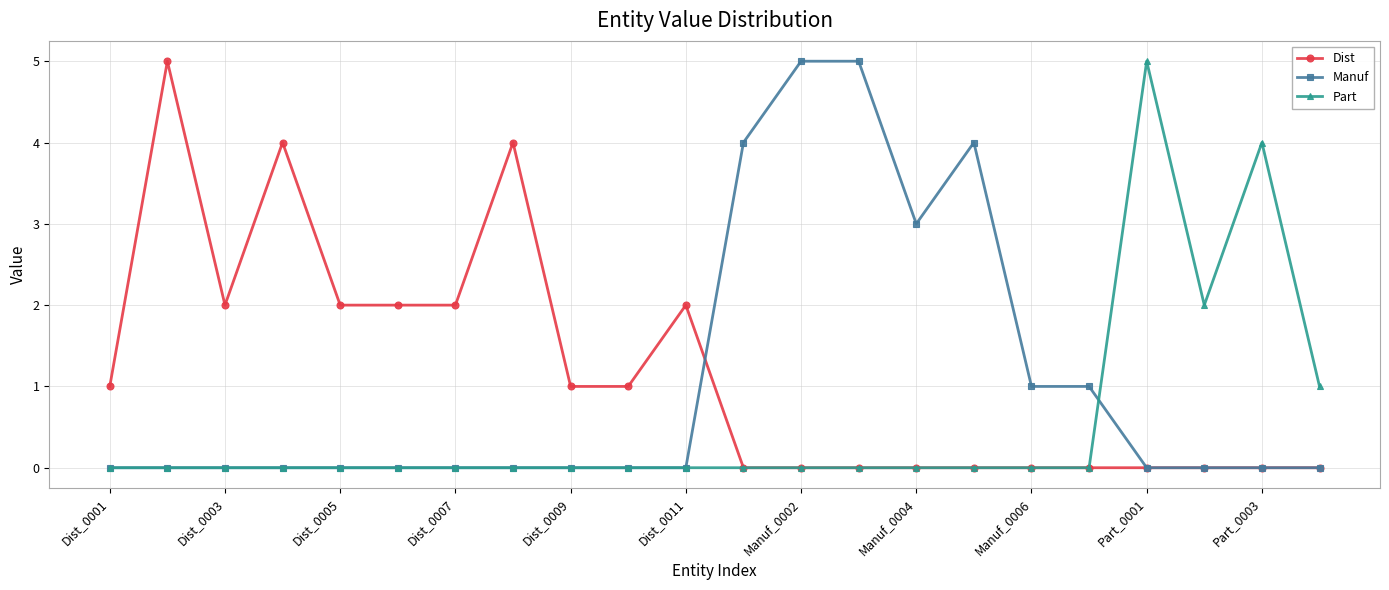

What is the maximum value for Dist?

5